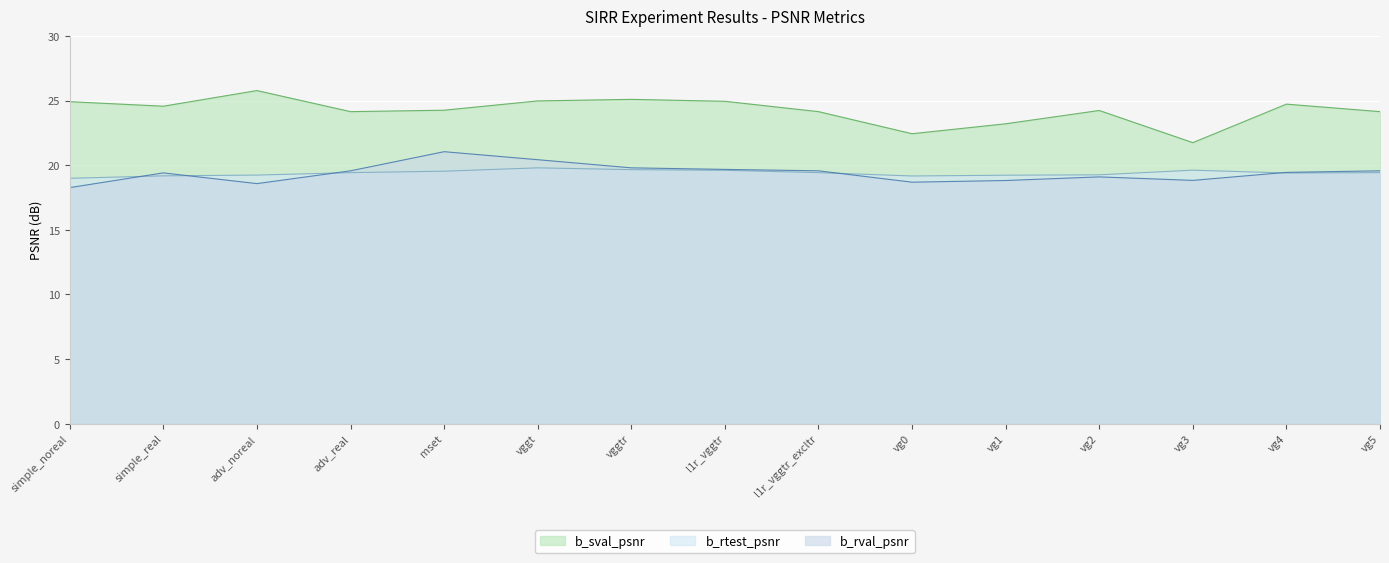

True or false: b_rval_psnr has a value of 18.8 at vg1.

True